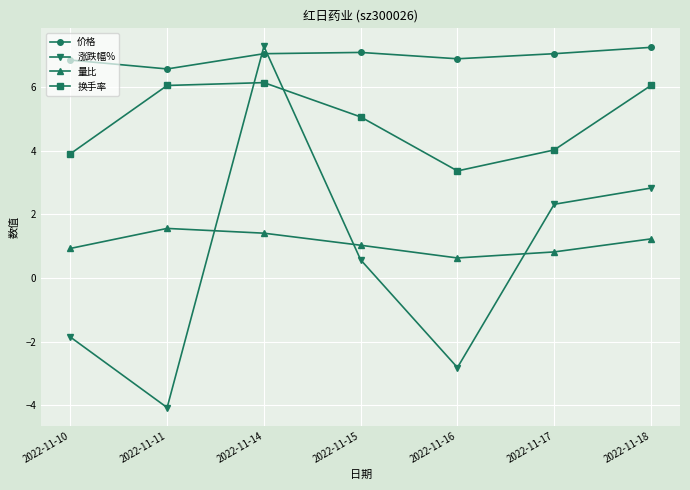

What is the difference between the 价格 values at 2022-11-17 and 2022-11-11?

0.5